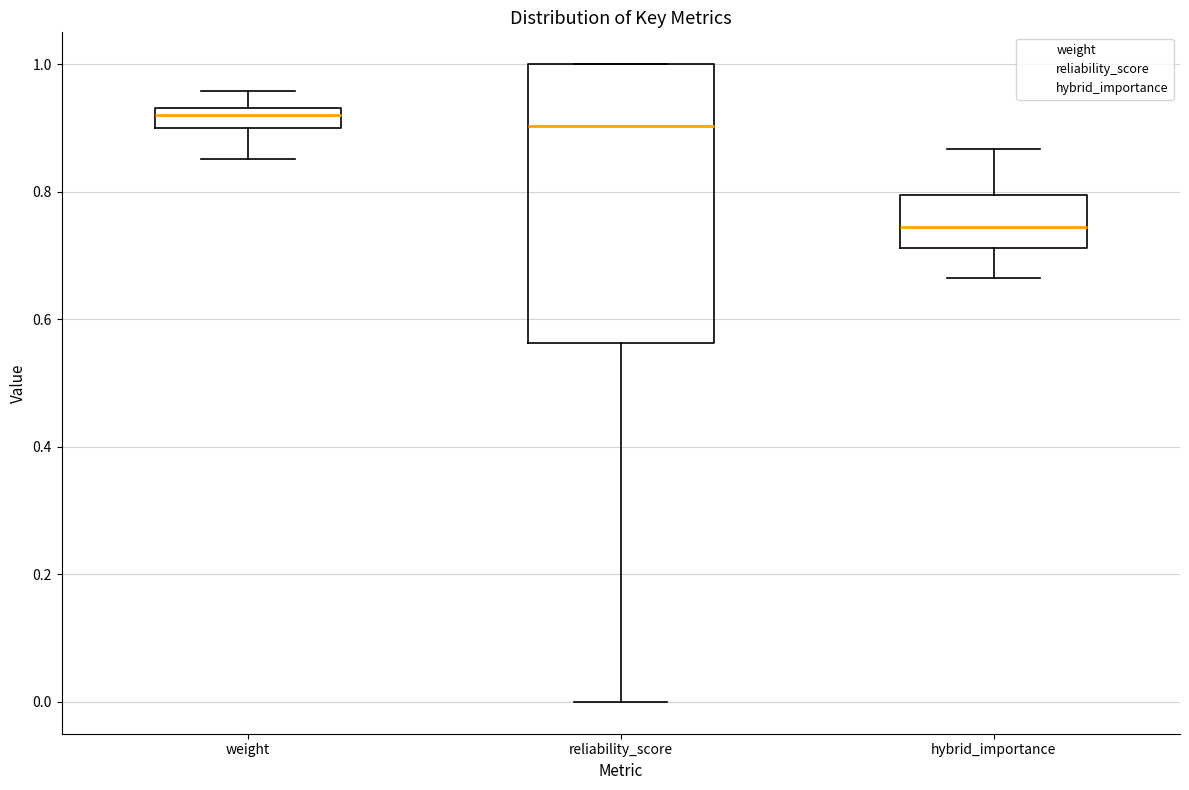

Comparing the boxes themselves (not the whiskers), which one is the tallest?

reliability_score